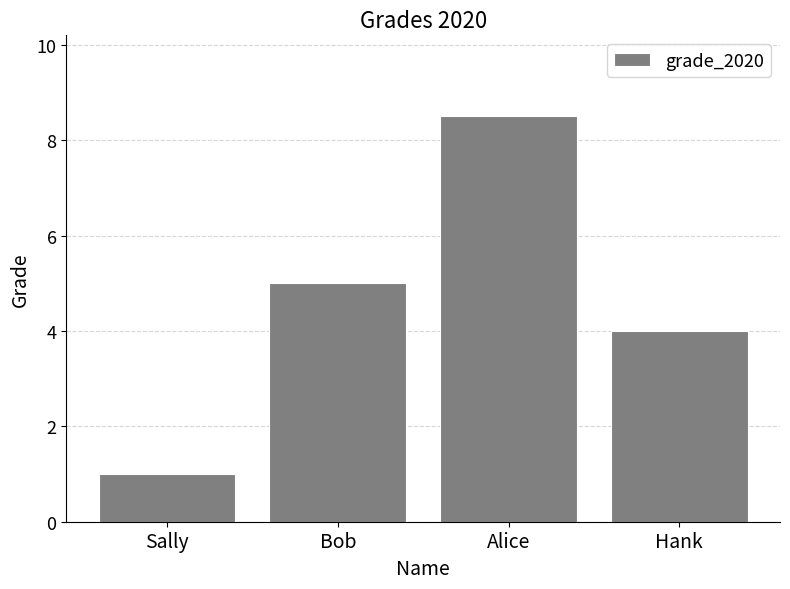

Which has a higher value, Bob or Alice?

Alice